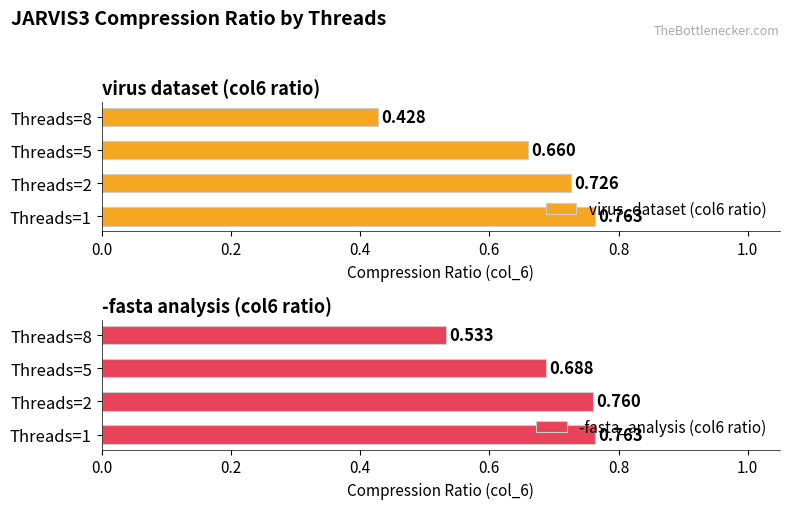

True or false: -fasta_analysis (col6 ratio) has a value of 0.7 at 0.4.

True